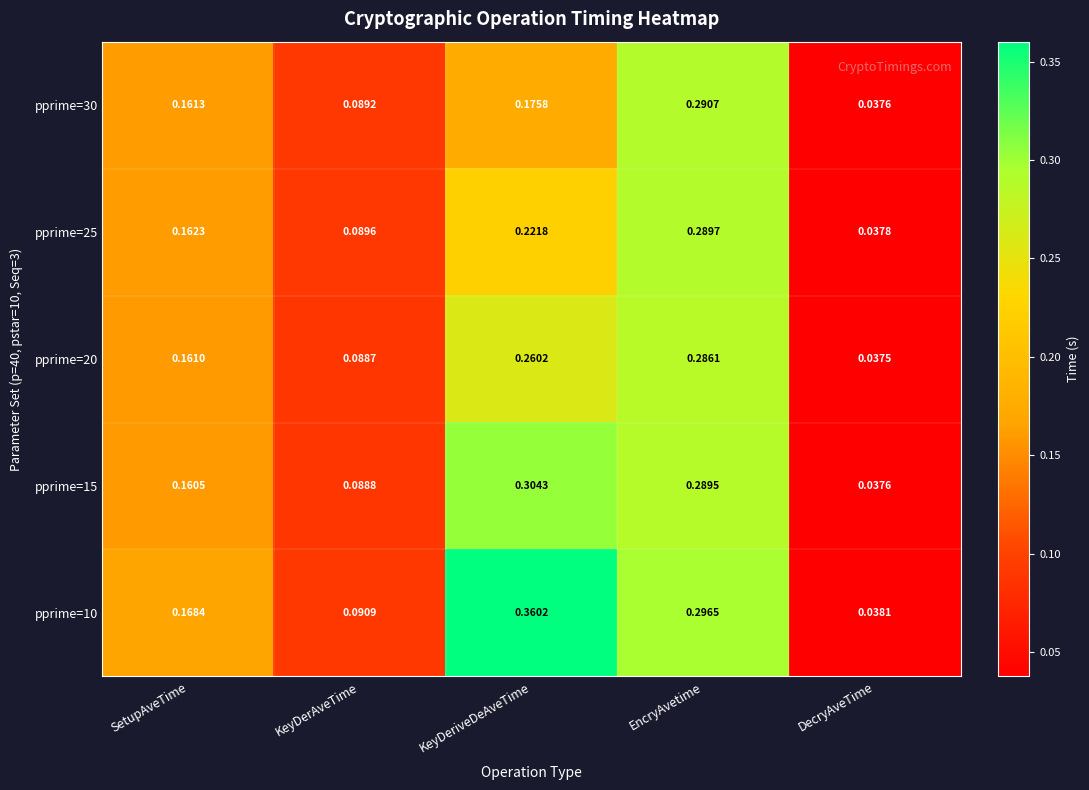

Which category has the lowest value in the pprime=15 series?

DecryAveTime